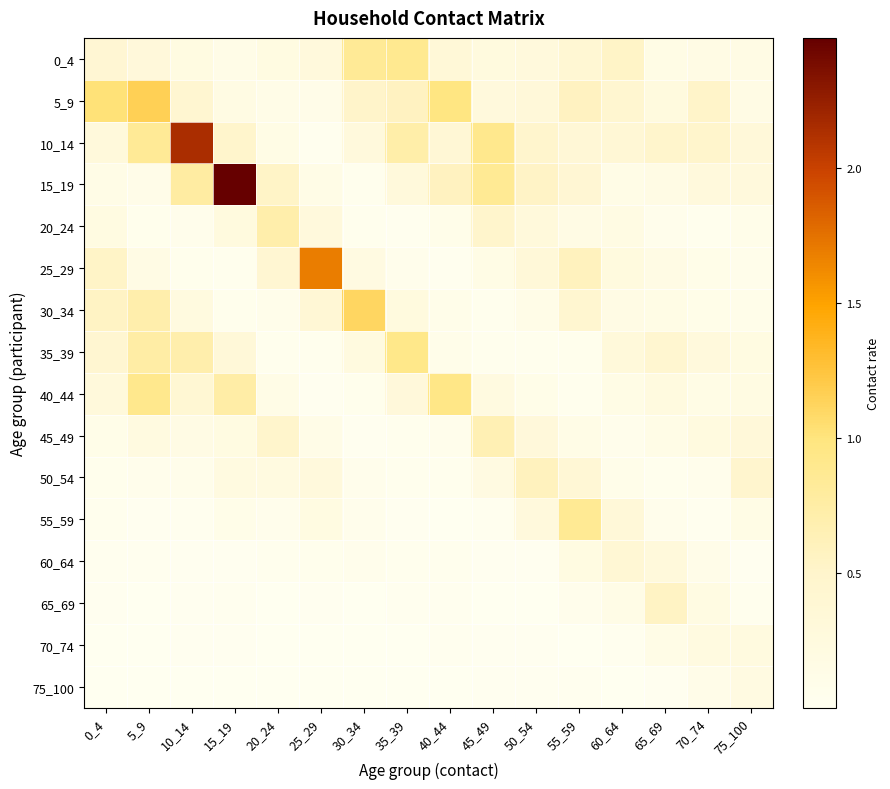

Which series changed the most between 15_19 and 70_74?

15_19